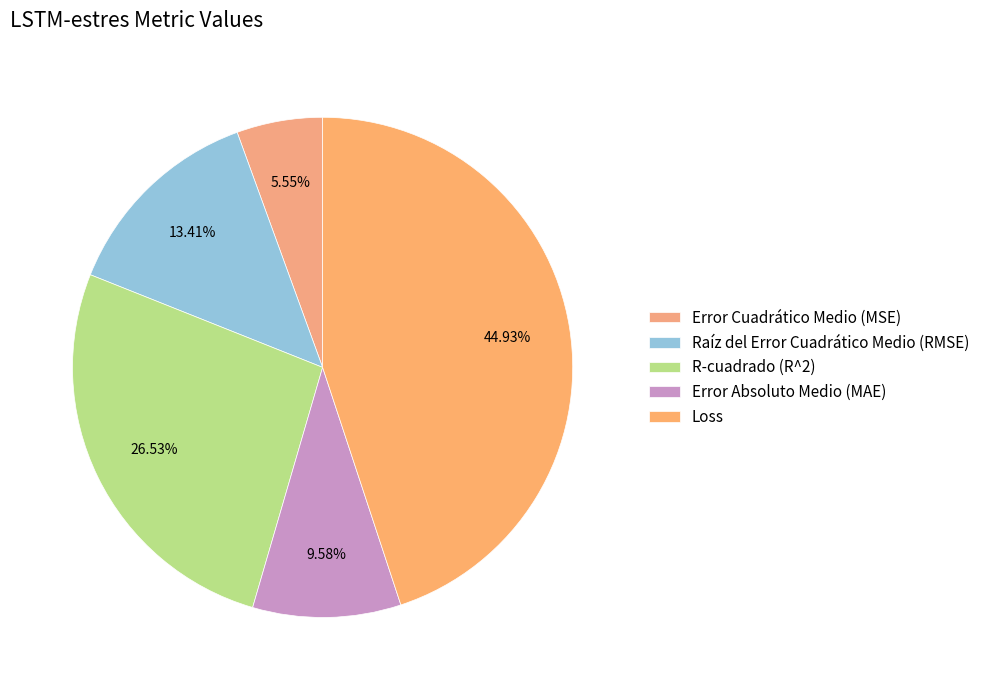

Which slice is the largest?

Loss